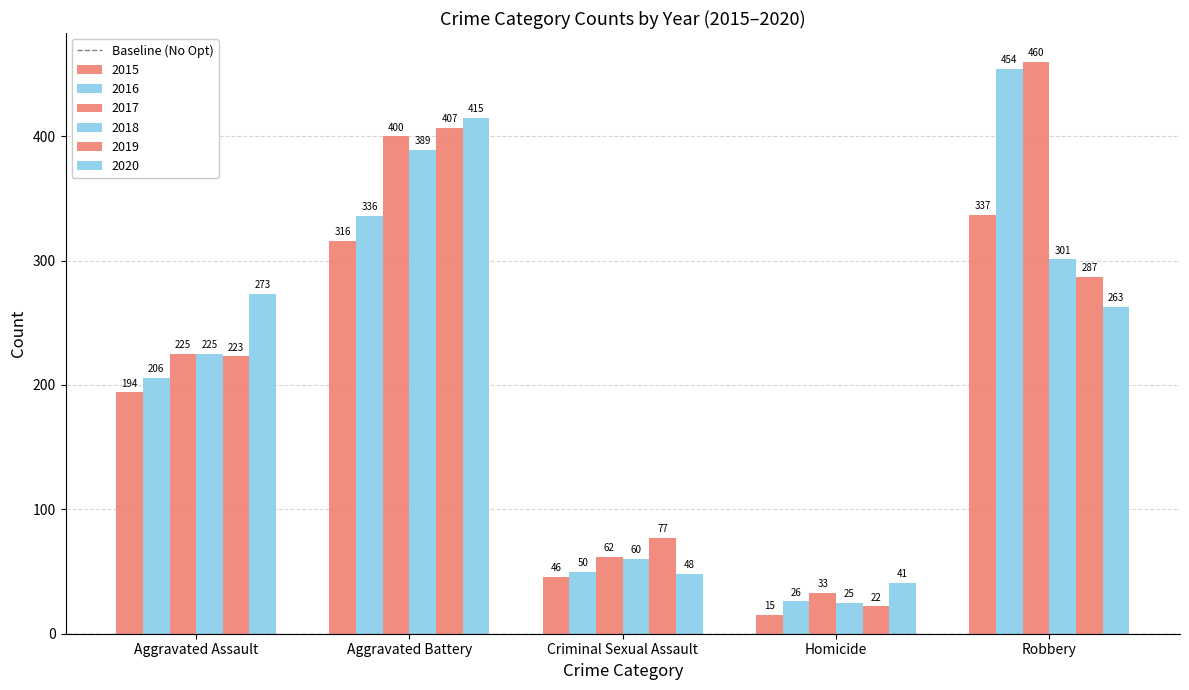

Does the chart contain stacked bars?

No